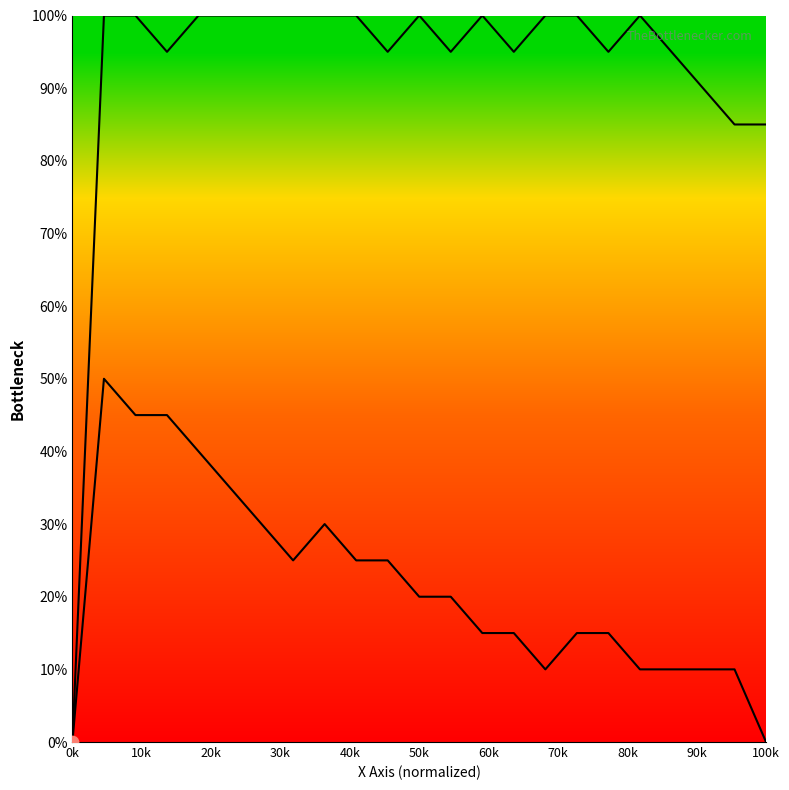

Which series has the widest spread of Y values?

col_1